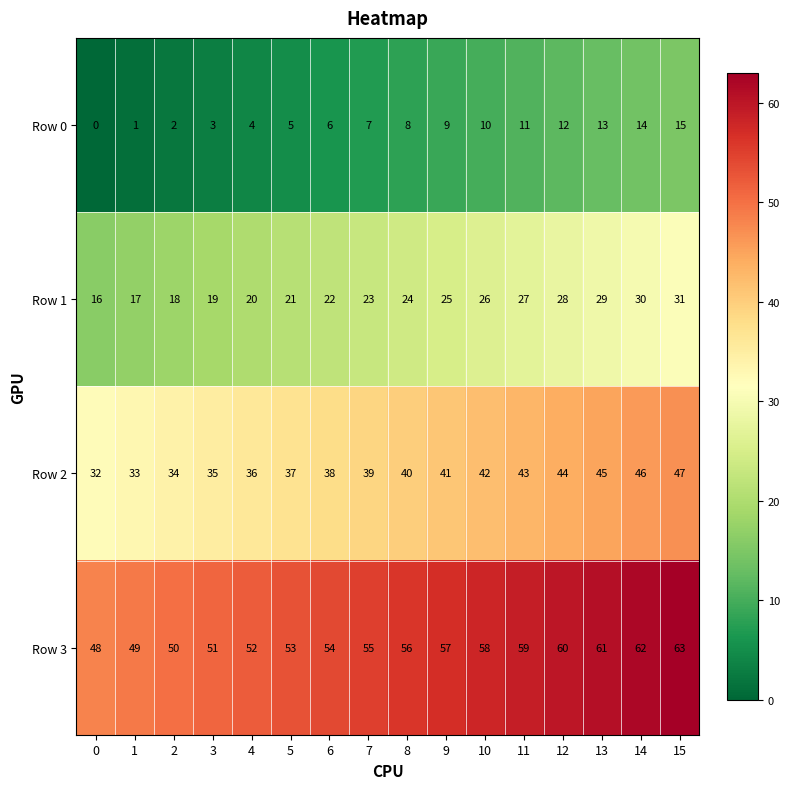

At which category does the chart reach its peak across all series?

15